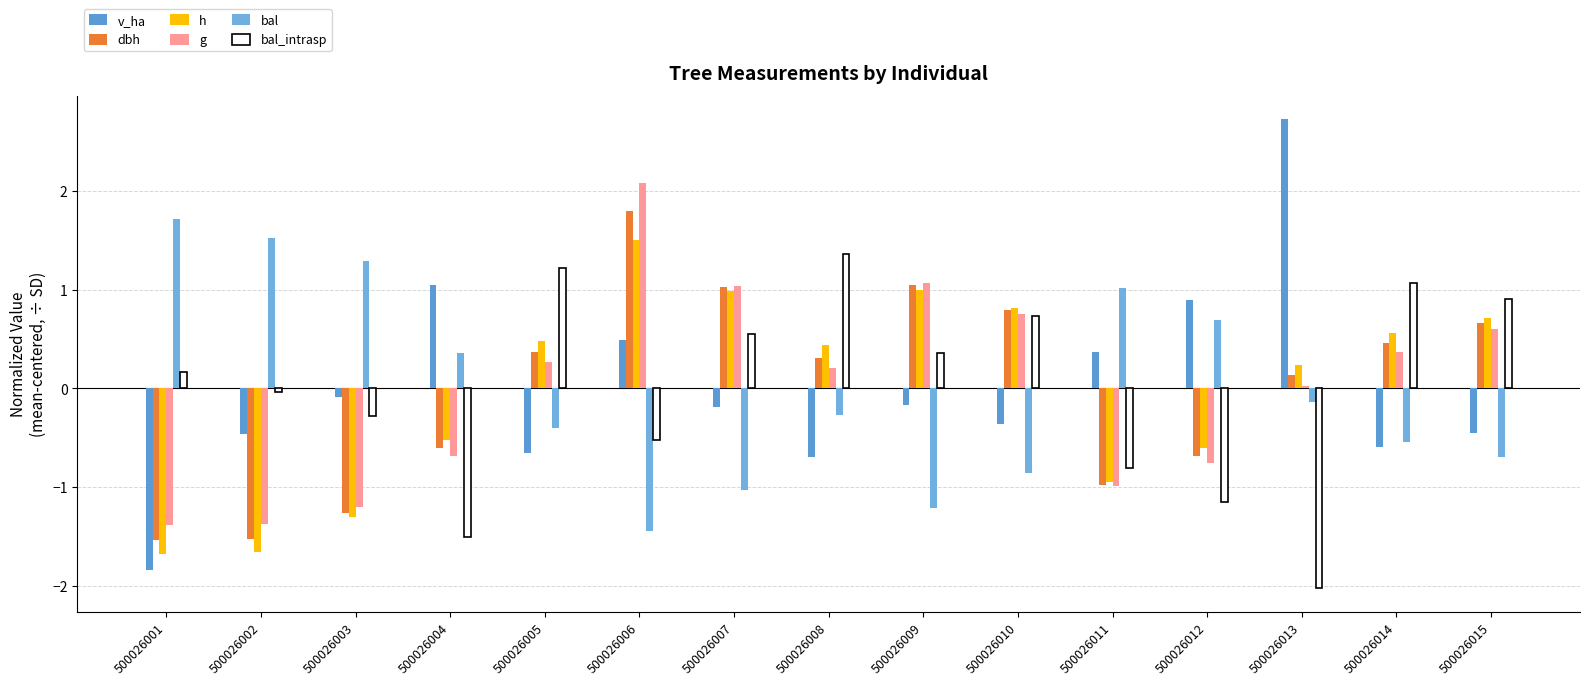

Which series has the largest total across all categories?

g